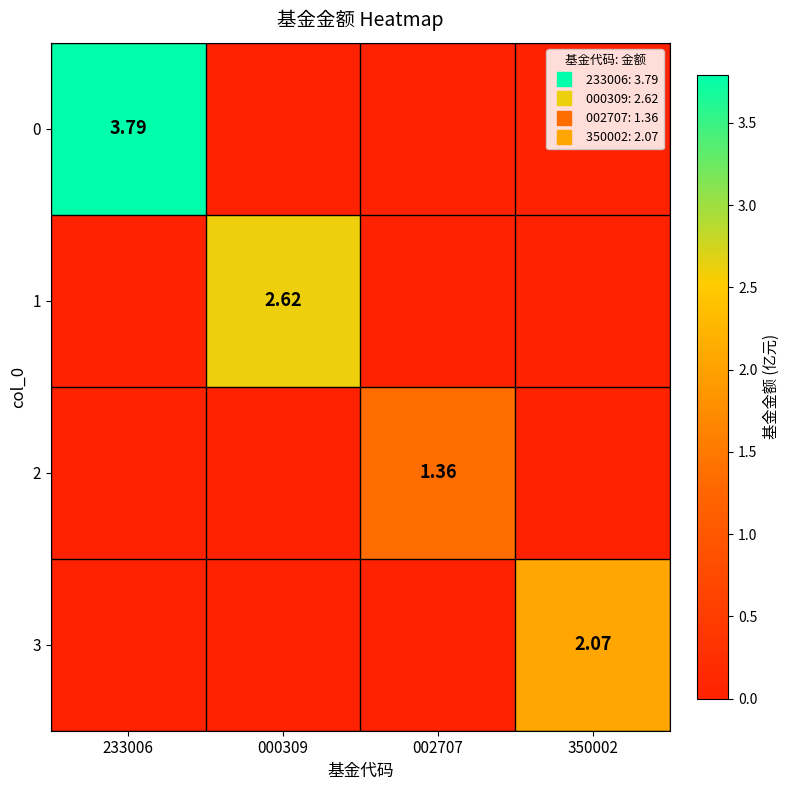

Which series changed the most between 000309 and 002707?

1